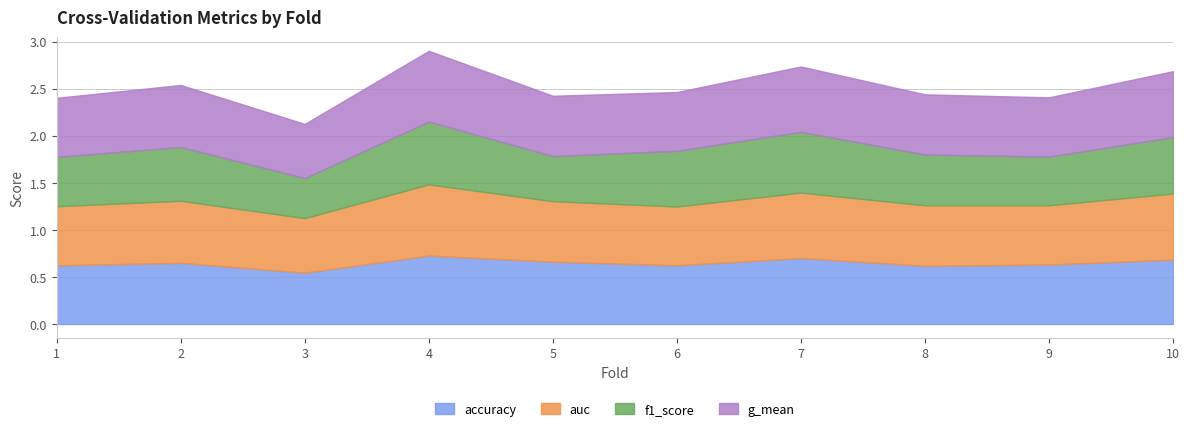

What is the sum of the auc values at 3 and 9?

1.2